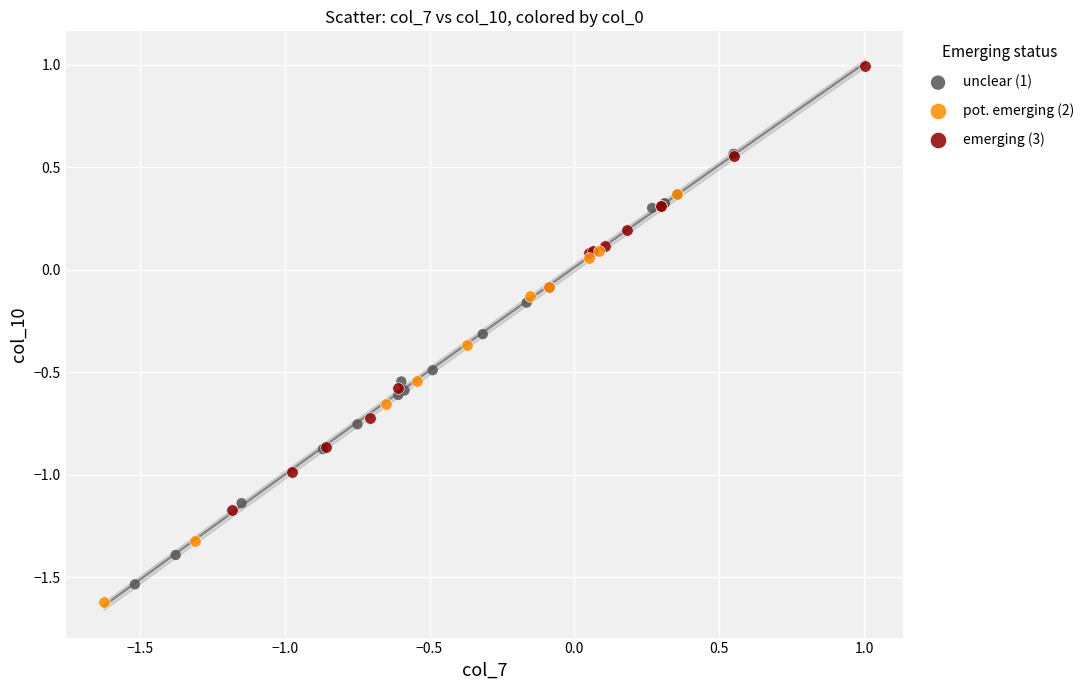

Which series reaches the maximum Y coordinate?

emerging (3)